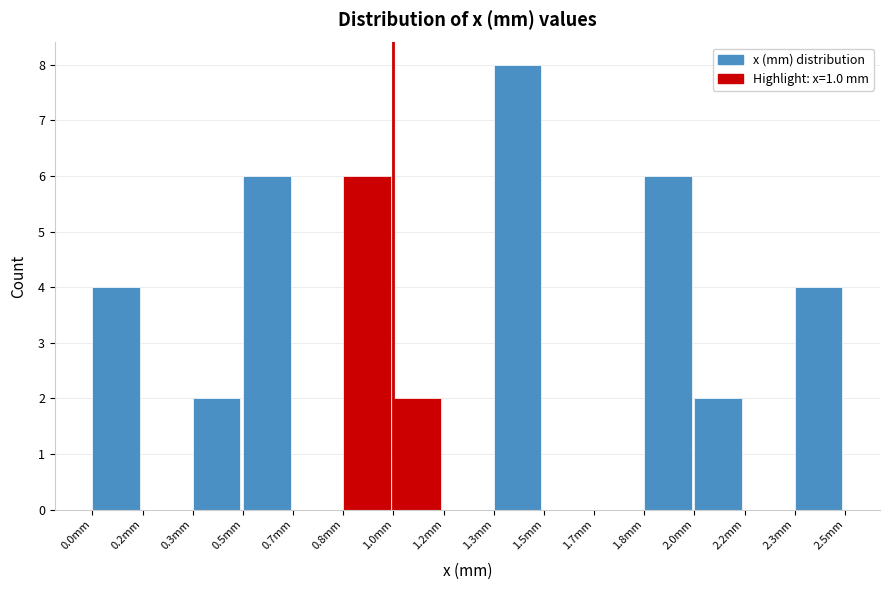

Reading left to right, what are all the values shown in this chart?

0.0mm=4	0.2mm=0	0.3mm=2	0.5mm=6	0.7mm=0	0.8mm=6	1.0mm=2	1.2mm=0	1.3mm=8	1.5mm=0	1.7mm=0	1.8mm=6	2.0mm=2	2.2mm=0	2.3mm=4